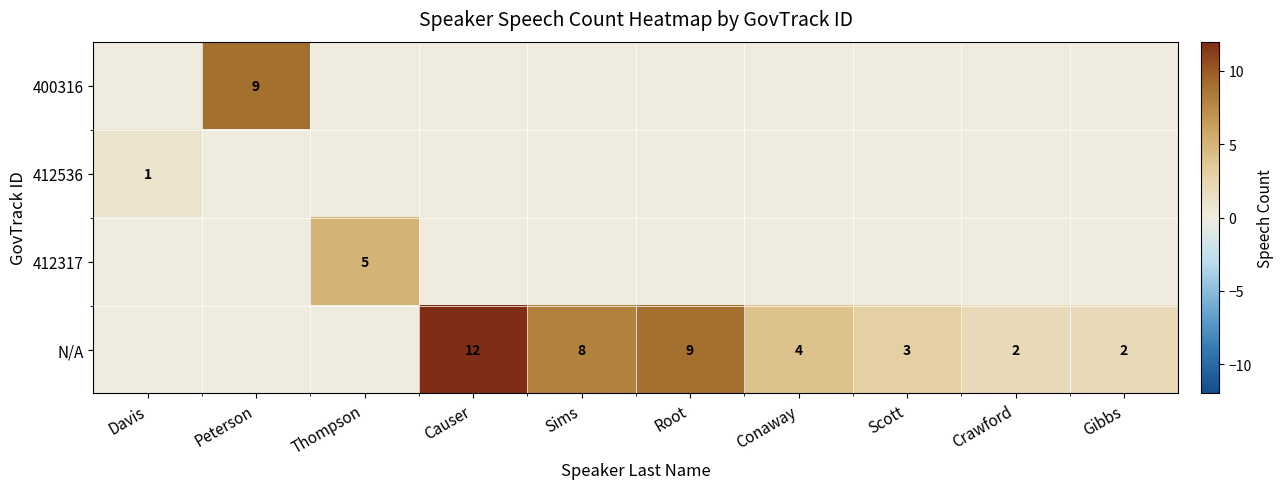

Which category has the lowest value across all series?

Davis